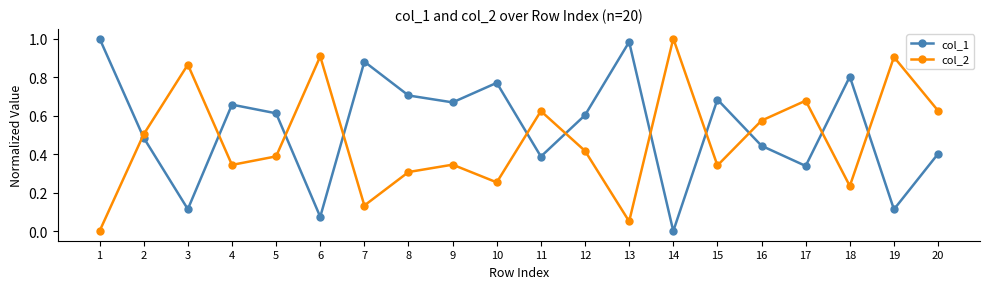

How many data points in col_2 are above 0?

19